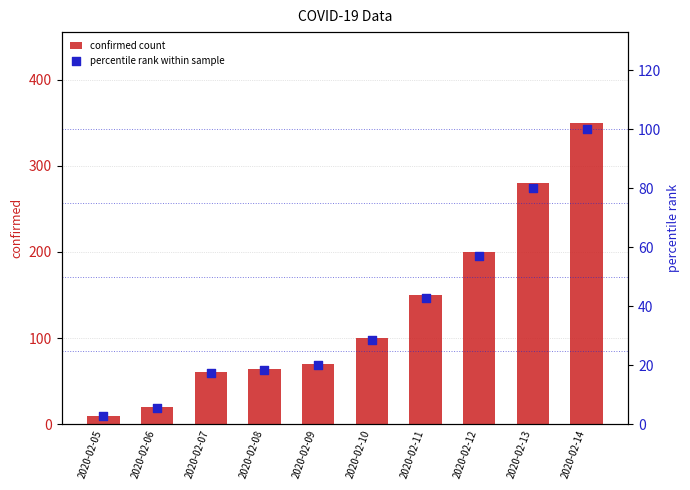

At how many categories does at least one series exceed 318?

1